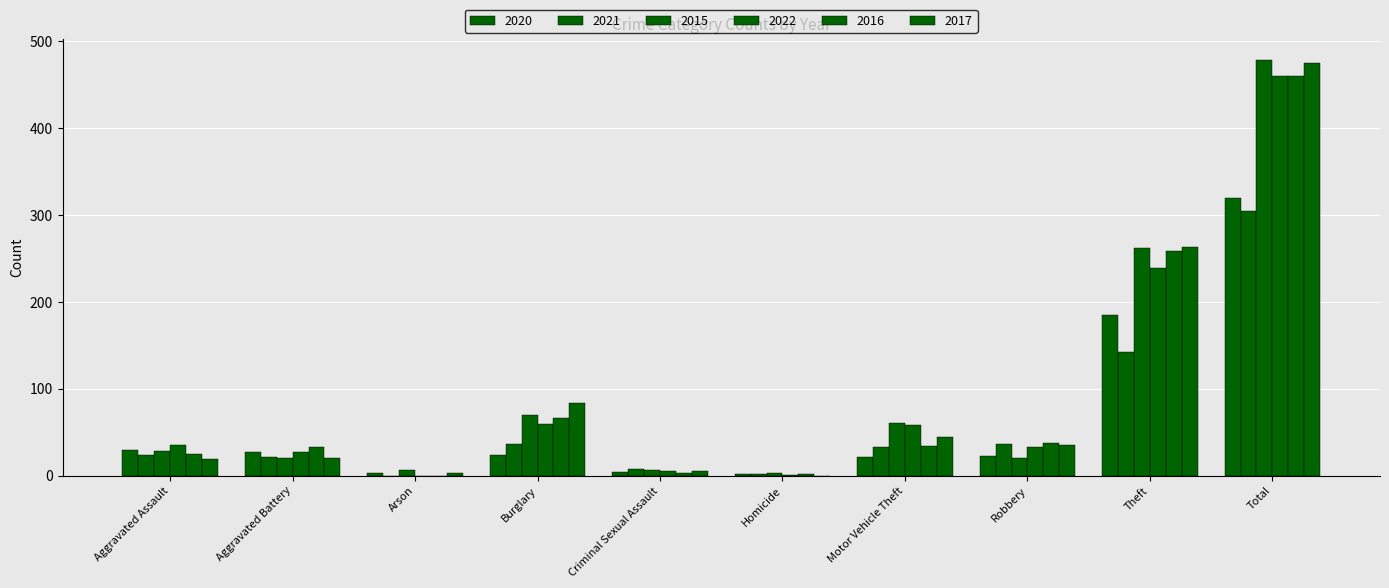

Read the 2022 value at Aggravated Assault.

36